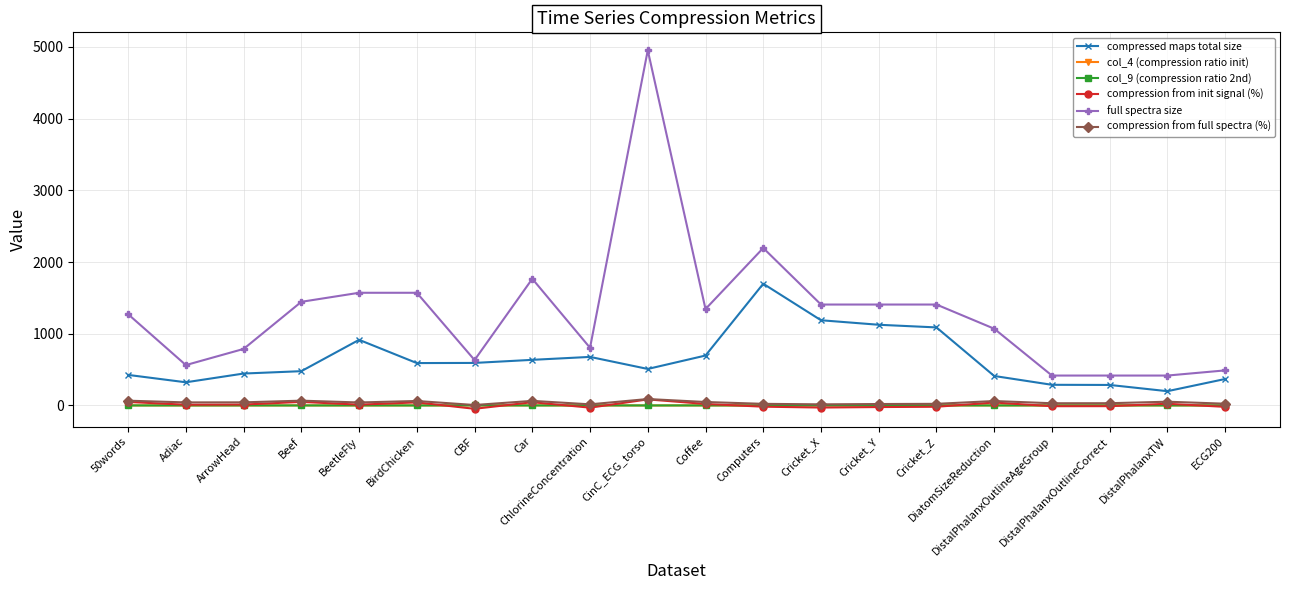

True or false: full spectra size has more than 1 points higher than both neighbors.

True